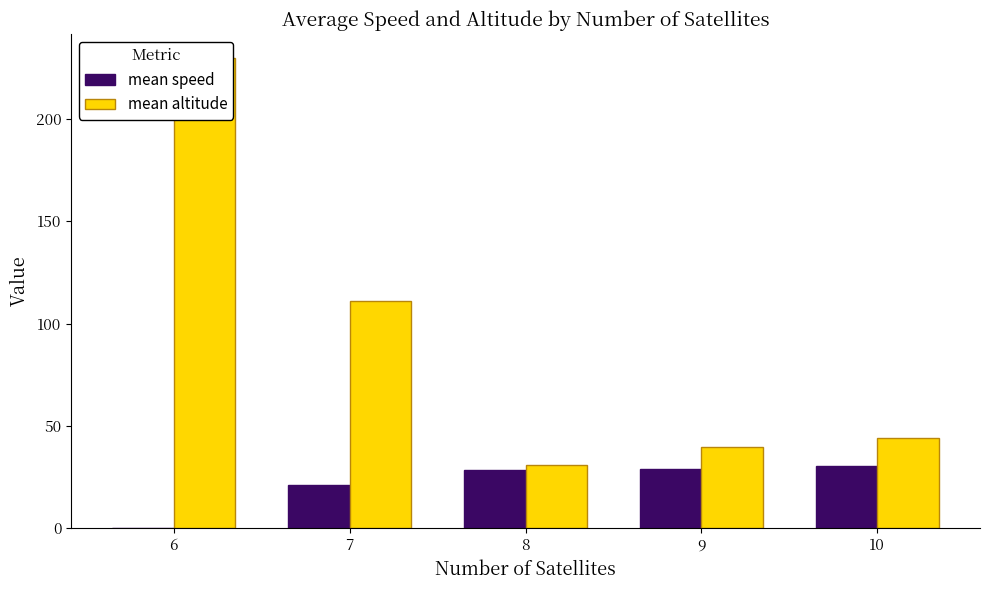

Which series has the widest spread of values?

mean altitude